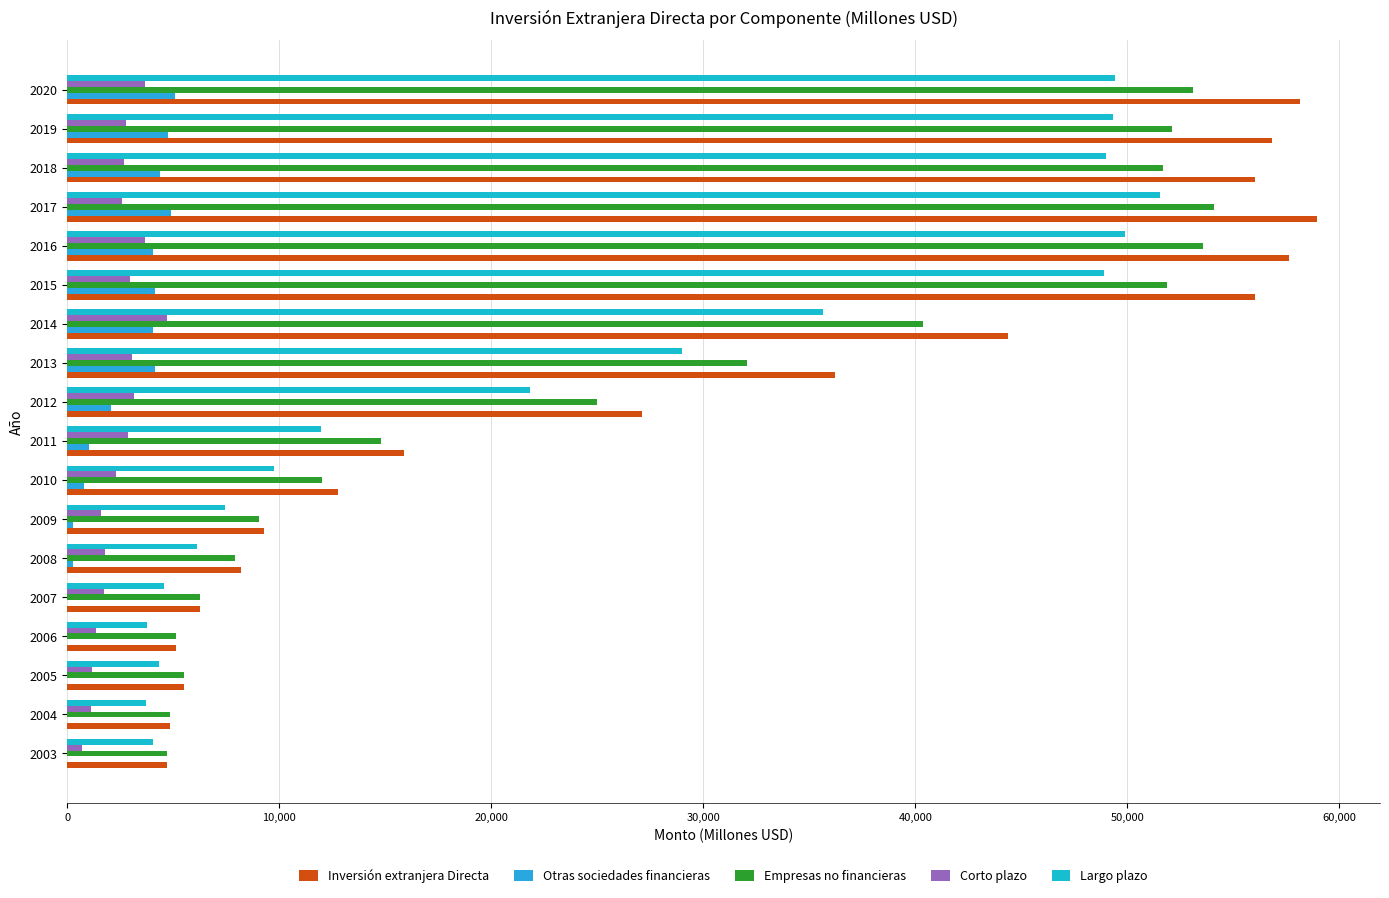

Which category has the highest value in the Corto plazo series?

2014